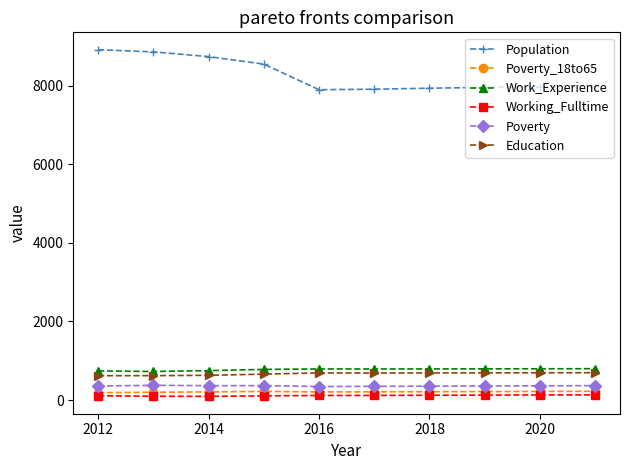

Which series has the largest range (max minus min)?

Population